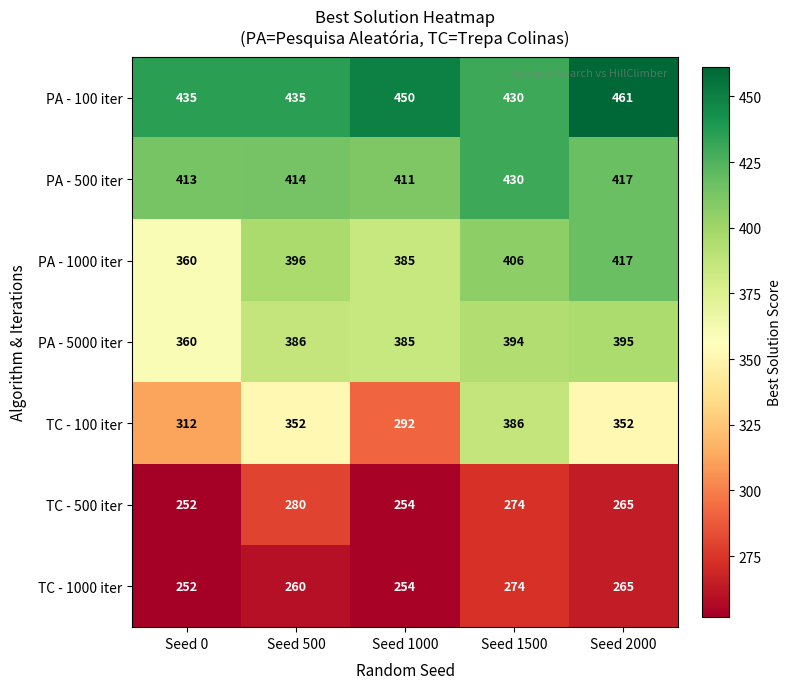

At how many categories does at least one series exceed 359?

5